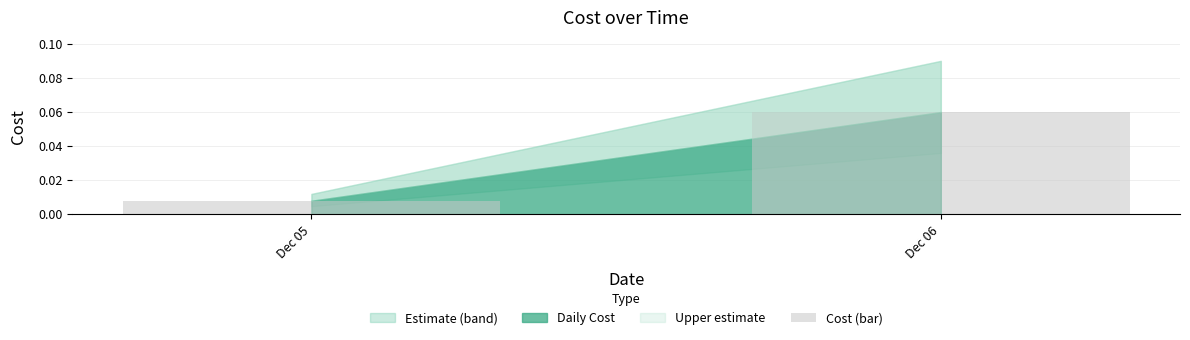

Between Dec 05 and Dec 06, which is larger?

Dec 06